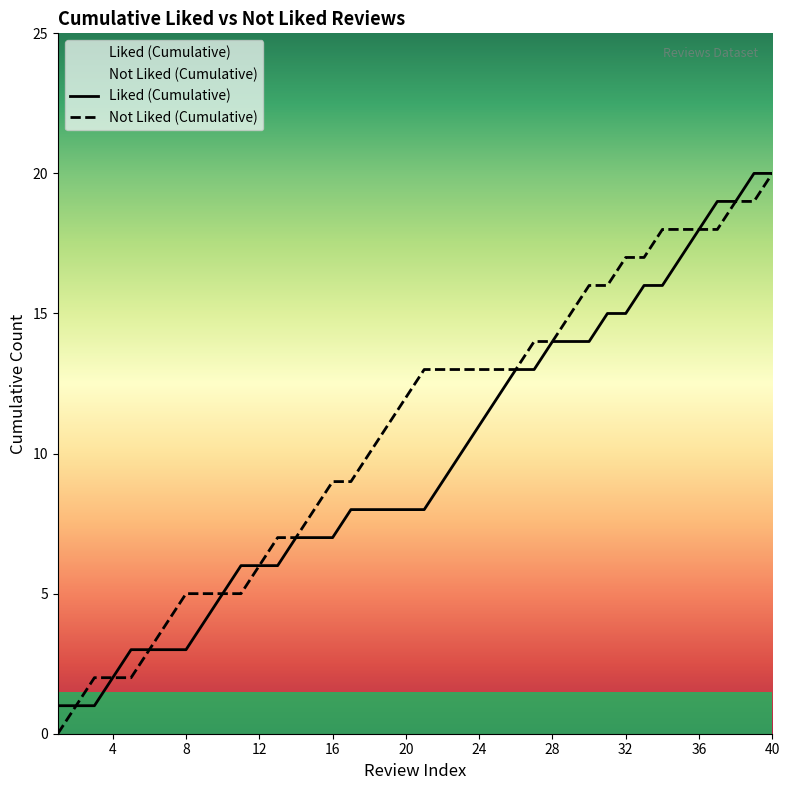

At how many categories does at least one series exceed 2?

36